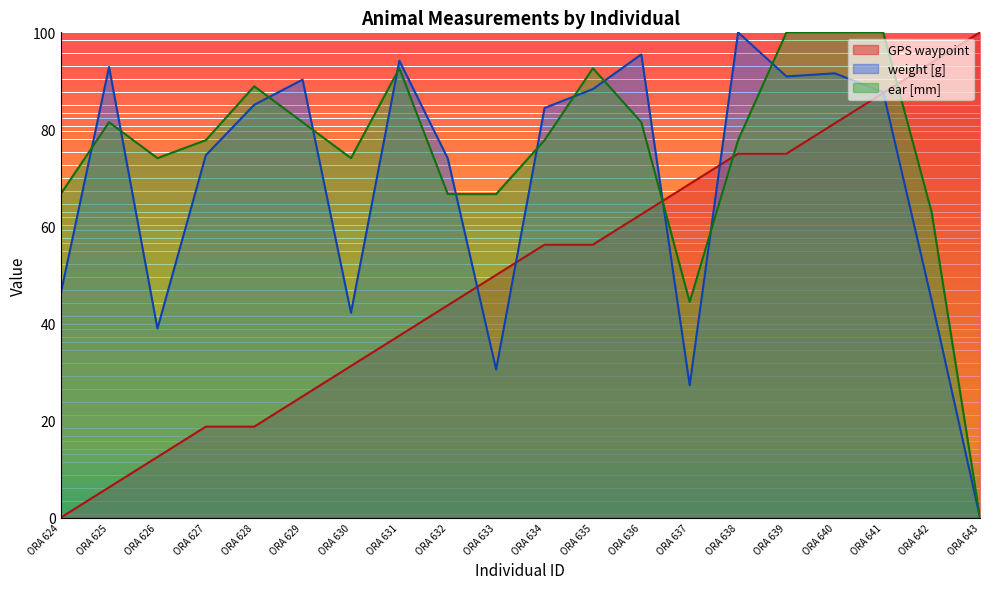

How many times do ear [mm] and GPS waypoint cross each other?

3